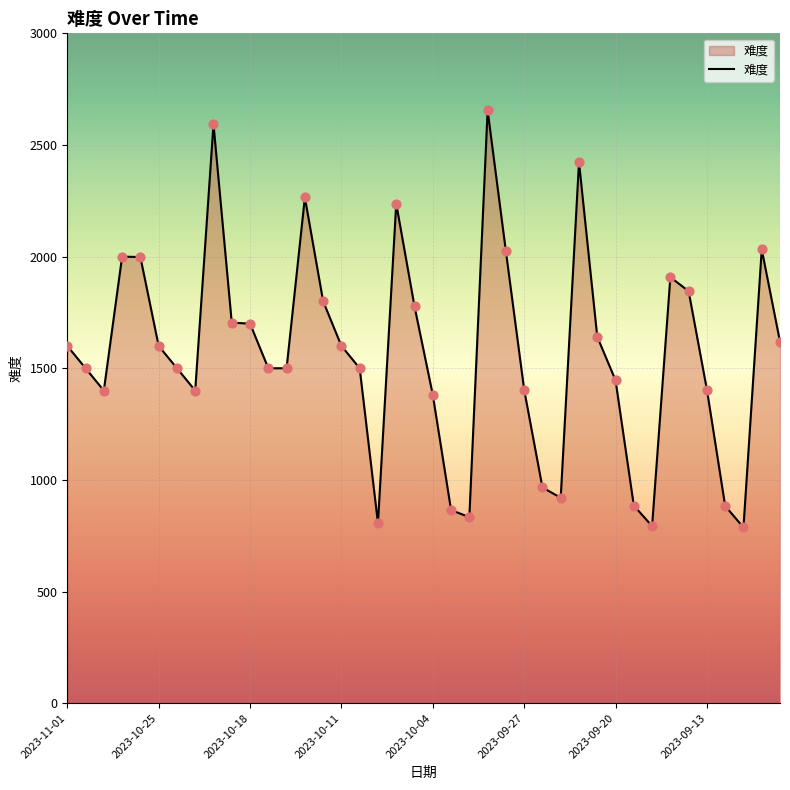

What is the maximum value shown in the chart?

2655